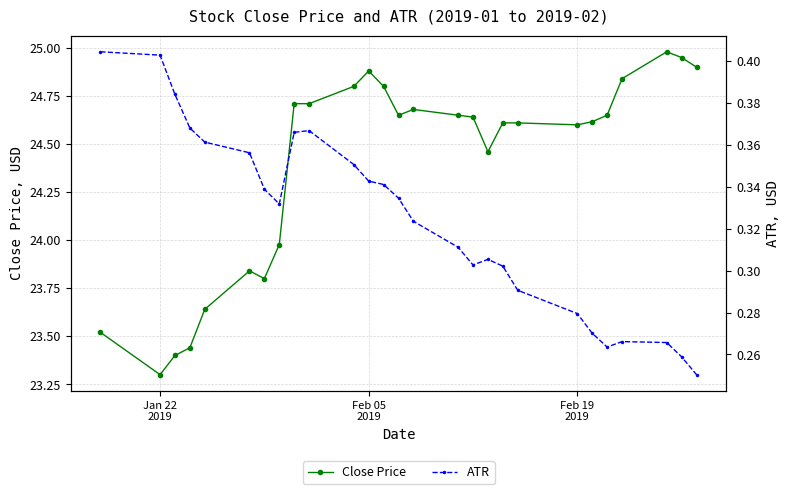

How many interior local peaks does the Close Price series have?

4